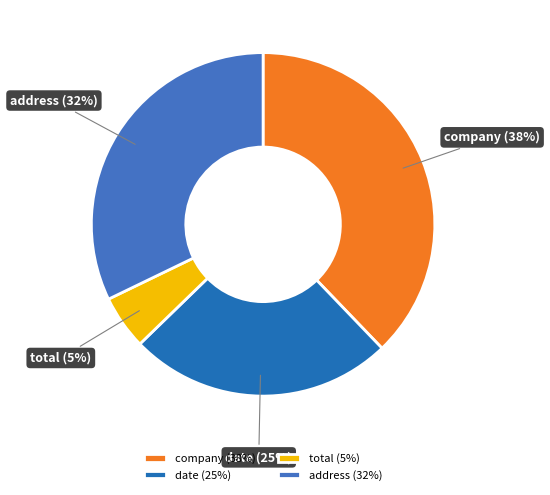

Which category has the smallest portion of the pie?

total